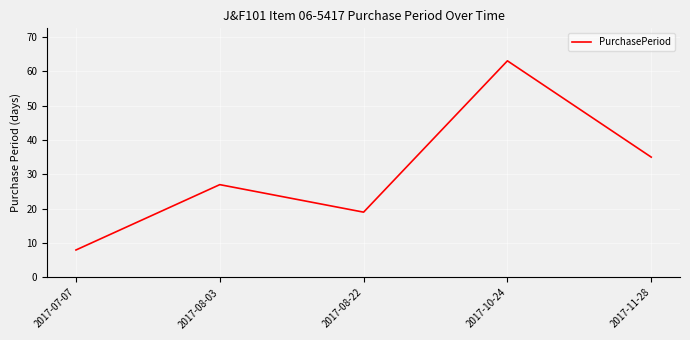

How many series are shown in this chart?

1